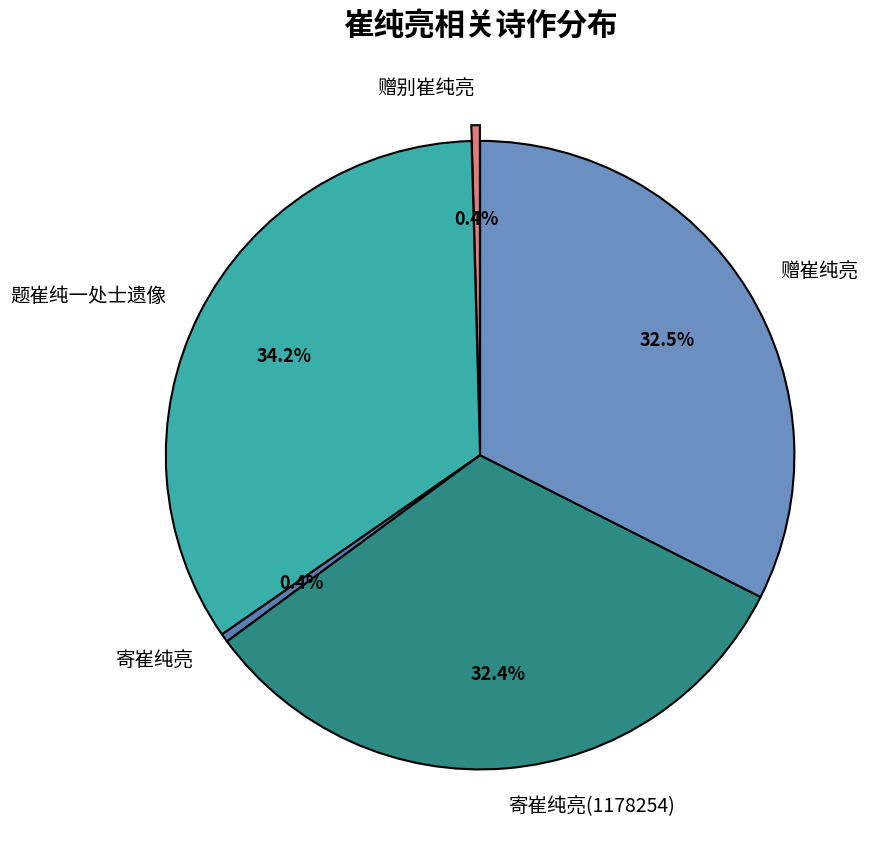

What is the largest slice in the pie chart?

题崔纯一处士遗像